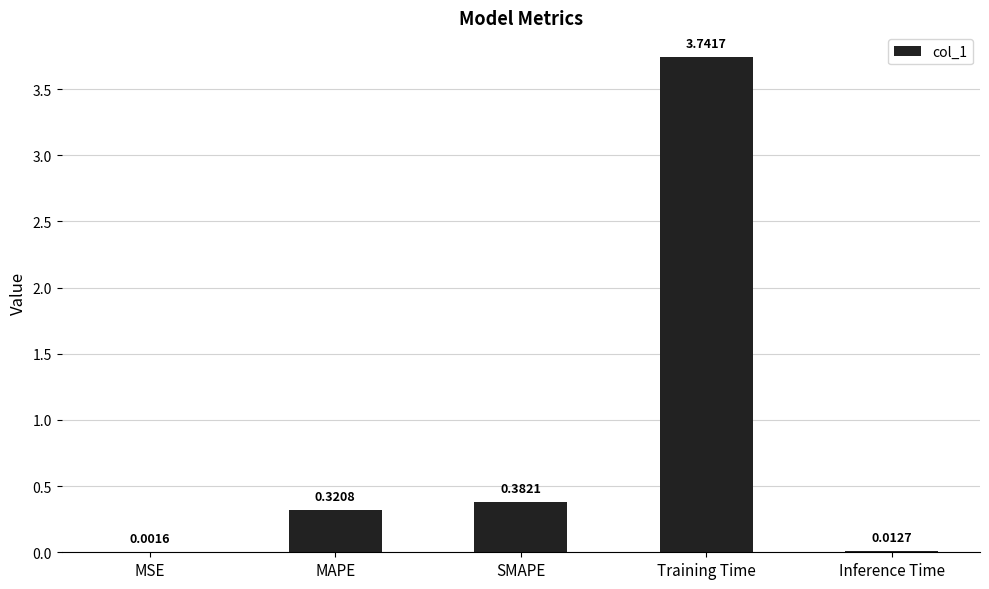

What is the sum of the values at Training Time and Inference Time?

3.8